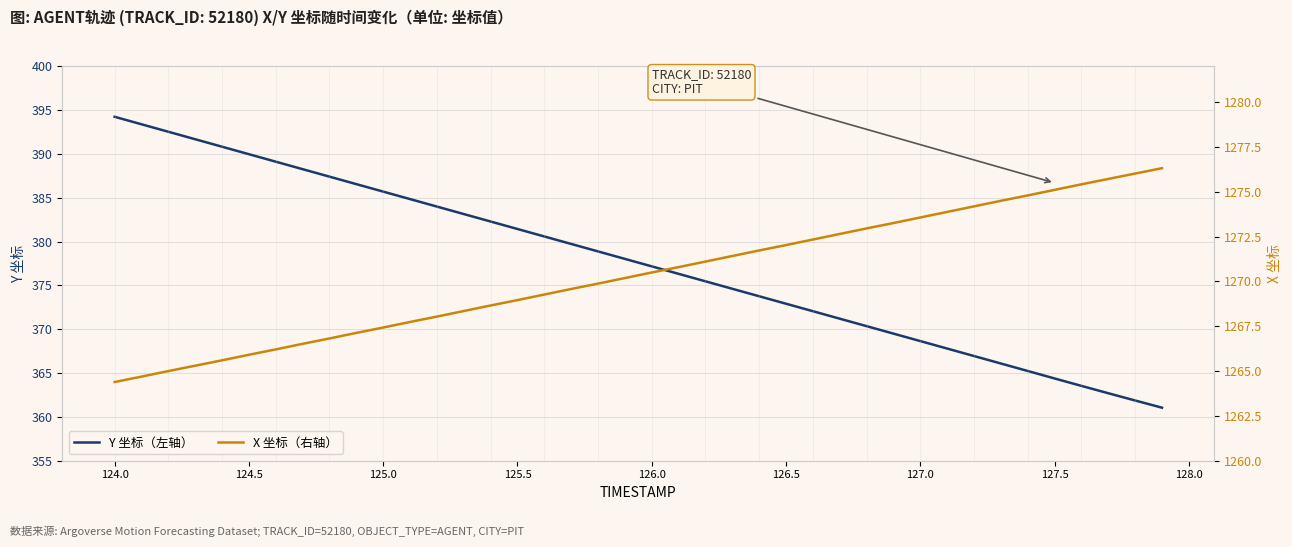

The value of Y 坐标（左轴） at 127.5 is 237.1. True or false?

False